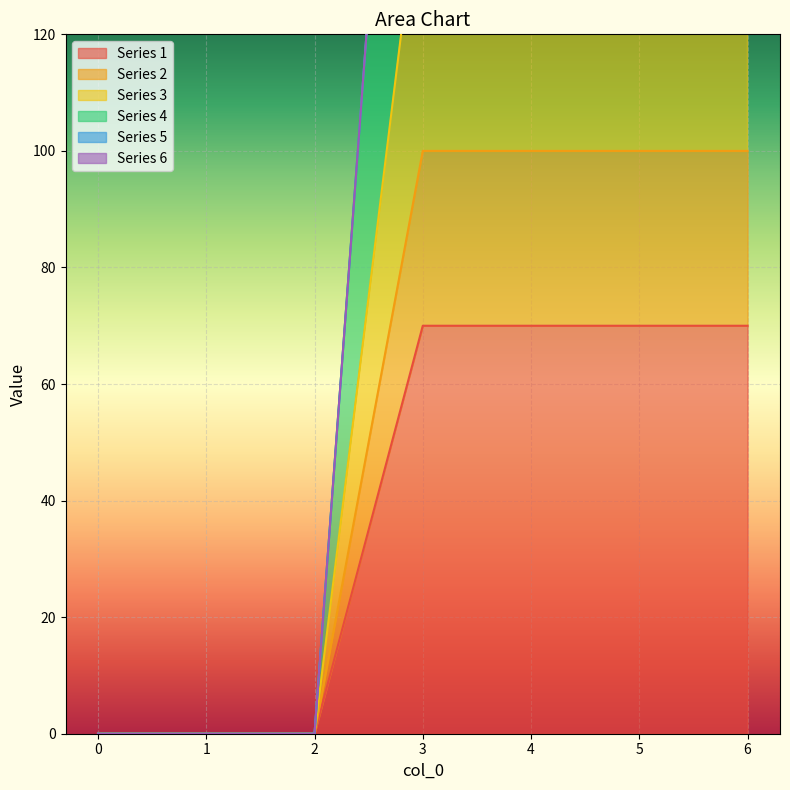

Is it true that 4 equals 348 at 6?

False